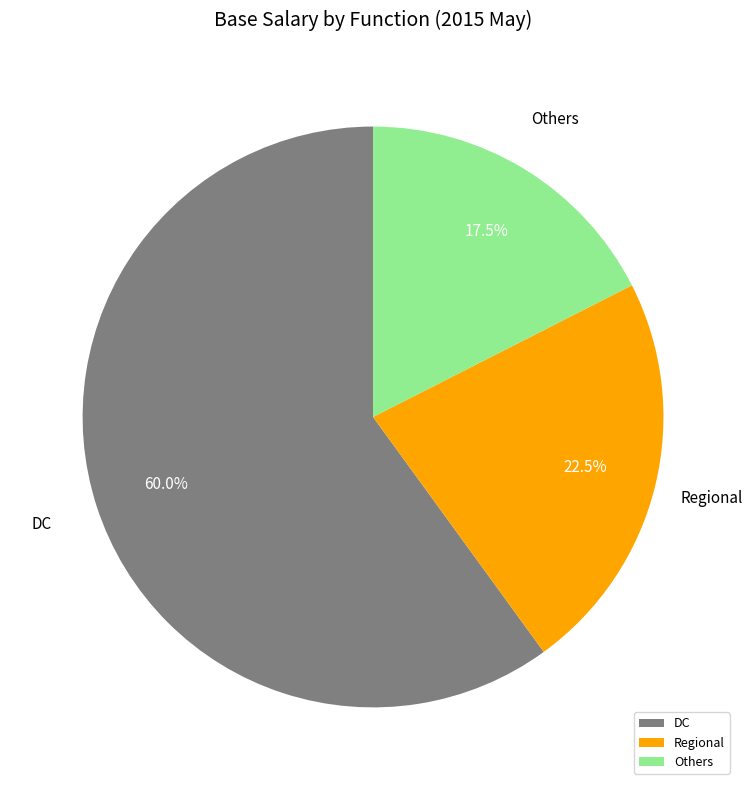

What is the total percentage of DC and Regional?

82.5%